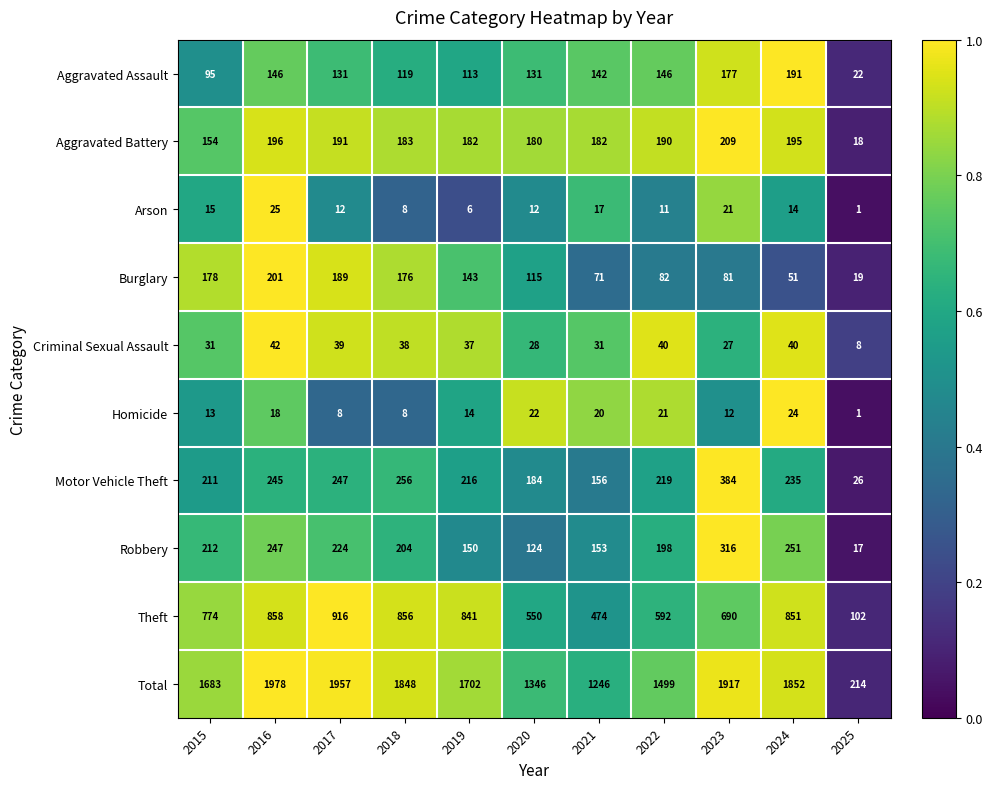

How many data points does each series have?

11